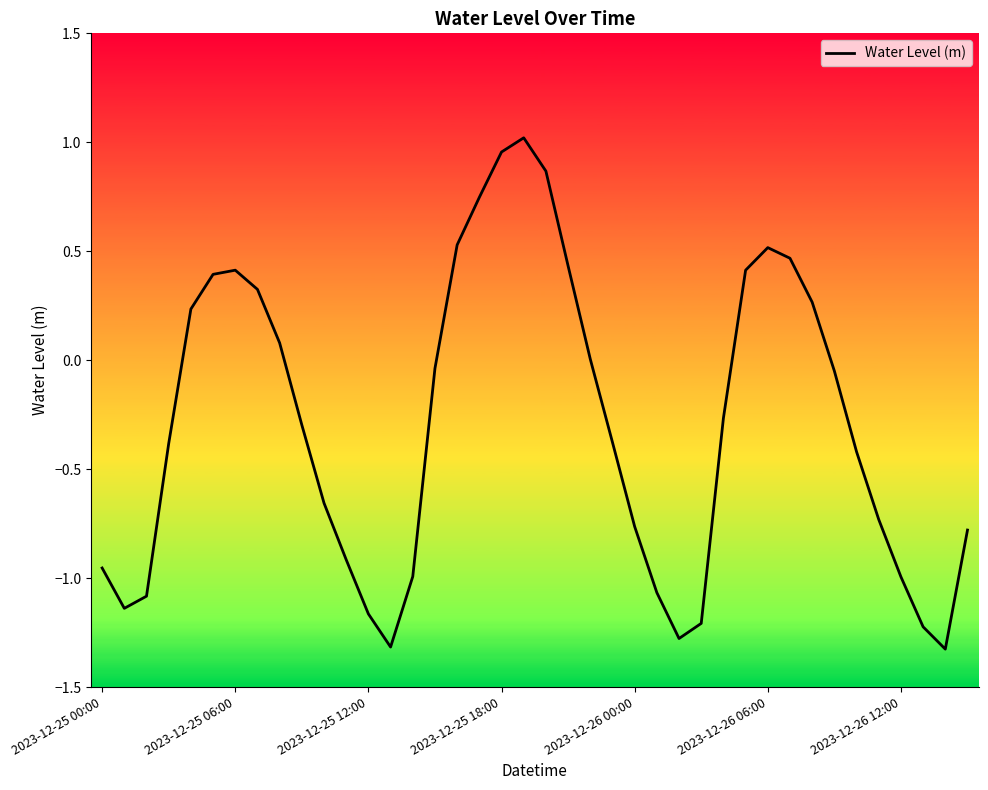

Count the number of data series in this chart.

1